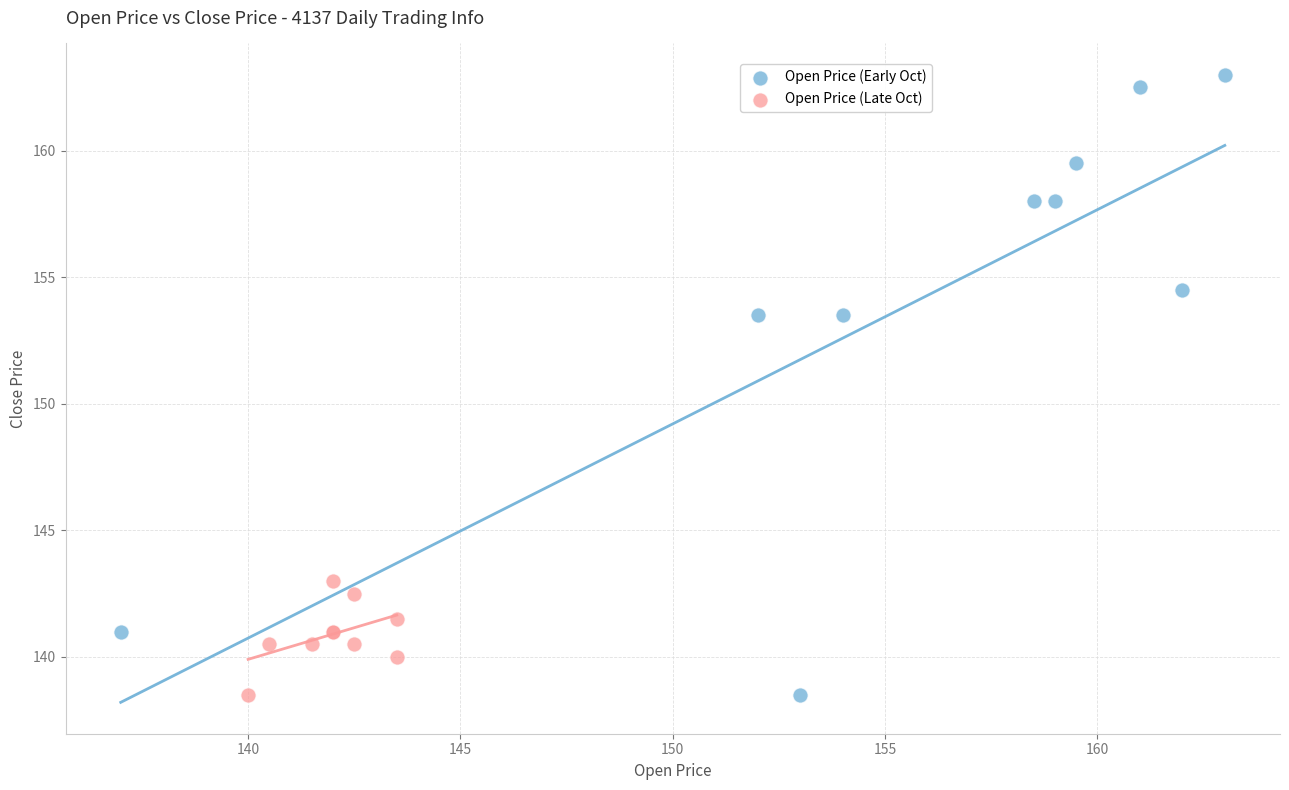

What are all the series names shown in the legend?

Open Price (Early Oct), Open Price (Late Oct)